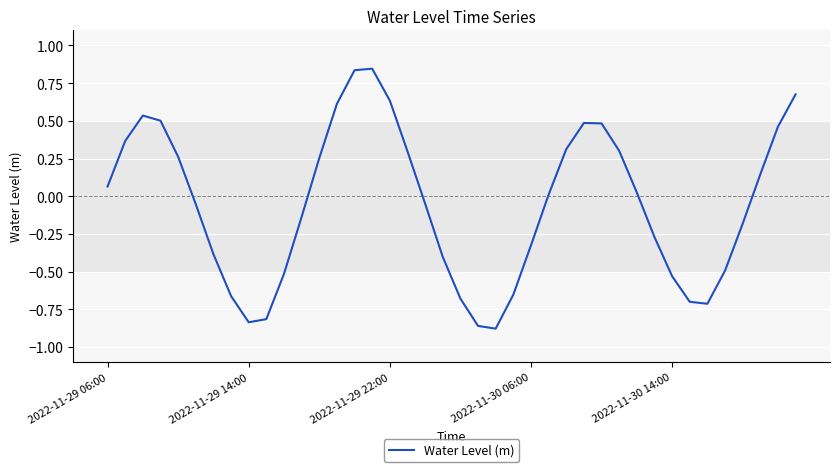

What is the difference between the maximum and minimum values?

1.7